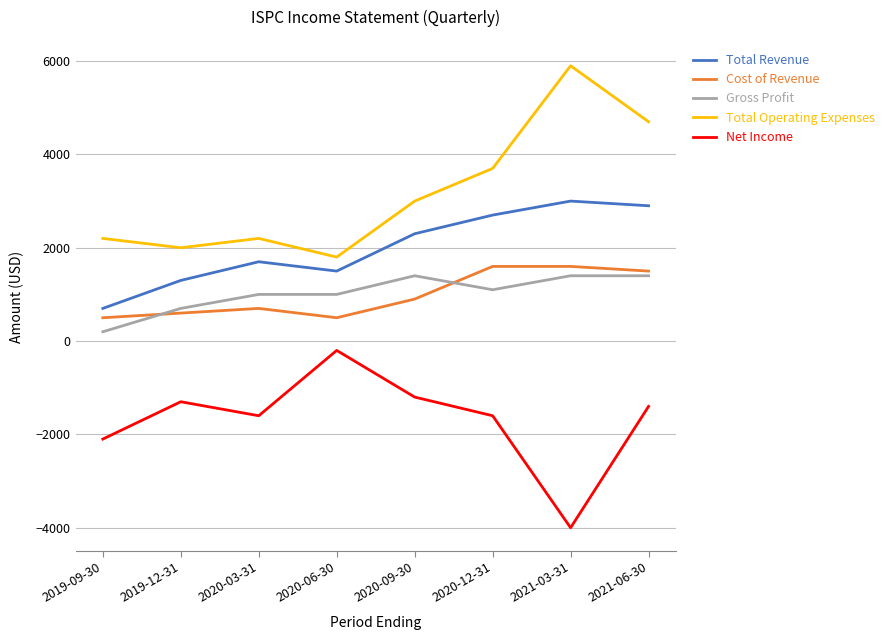

Where is the first local minimum for Cost of Revenue?

2020-06-30